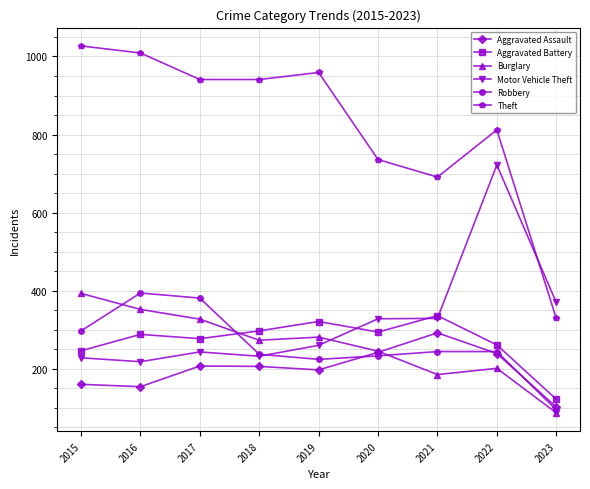

Which series has the largest total across all categories?

Theft